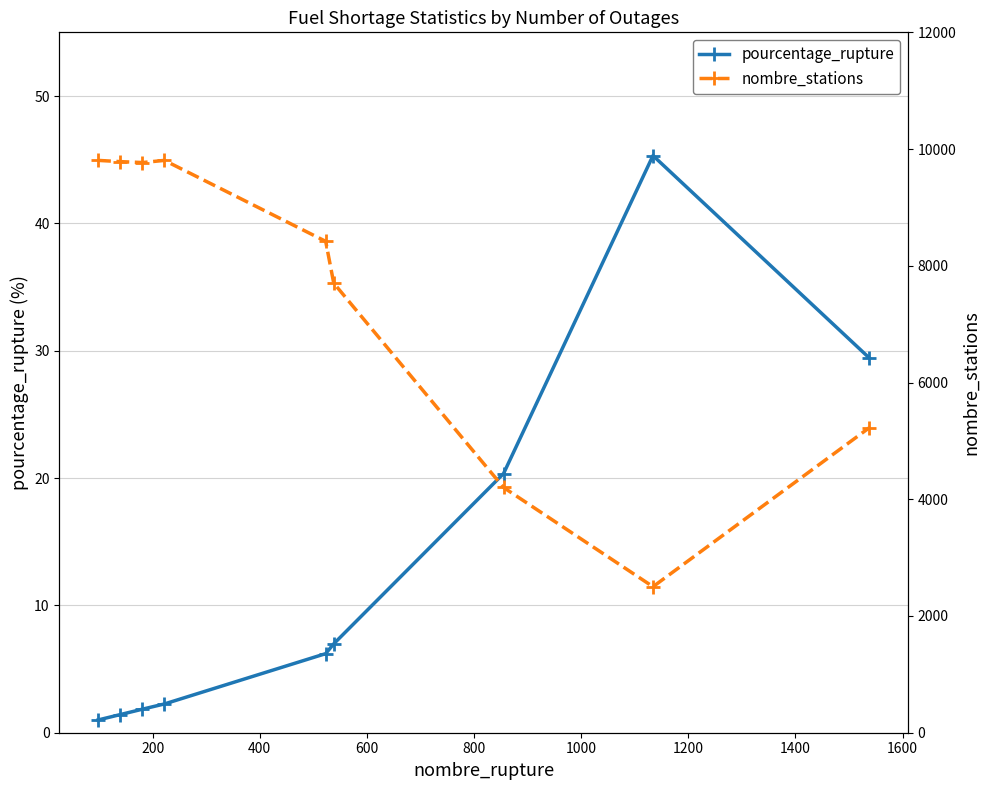

How many values in the pourcentage_rupture series exceed 6?

5